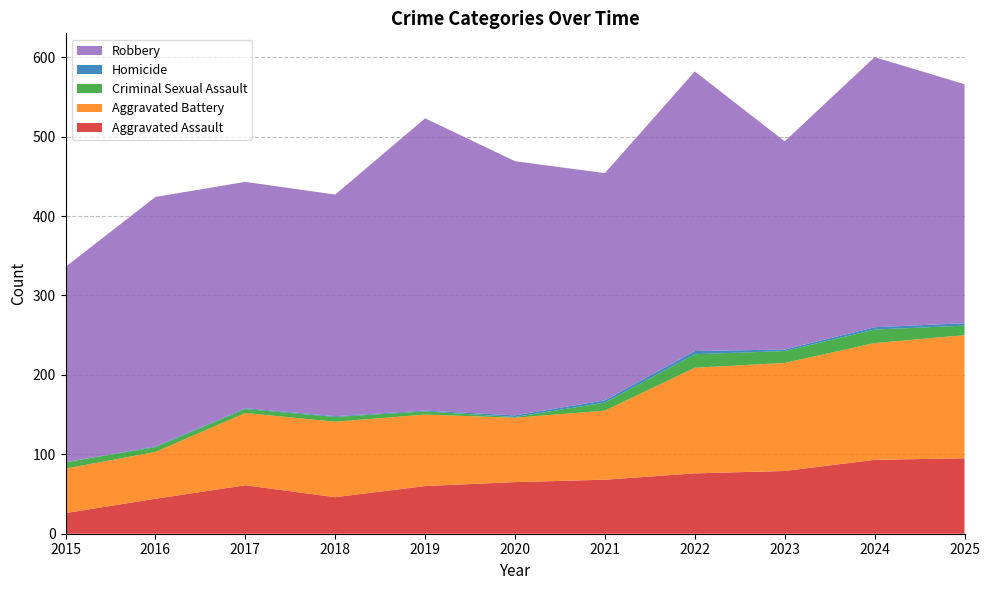

Reading left to right, list all the values displayed in this chart.

Aggravated Assault: 26	44	61	46	60	65	68	76	79	93	95
Aggravated Battery: 56	59	91	95	90	81	87	133	136	147	155
Criminal Sexual Assault: 8	6	5	6	4	1	10	17	15	17	12
Homicide: 0	1	1	1	1	2	3	4	2	3	3
Robbery: 246	314	285	279	368	320	286	352	262	340	301